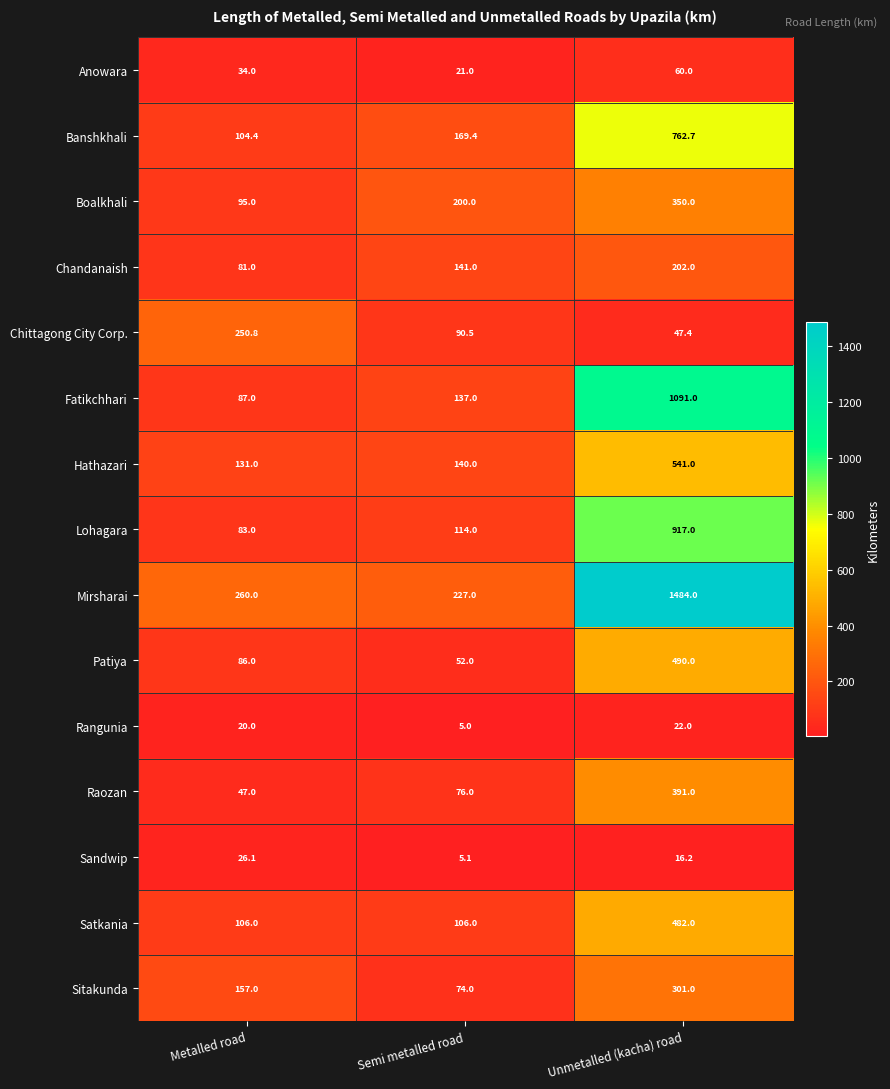

What is the difference between the highest and lowest values at Semi metalled road?

222.0